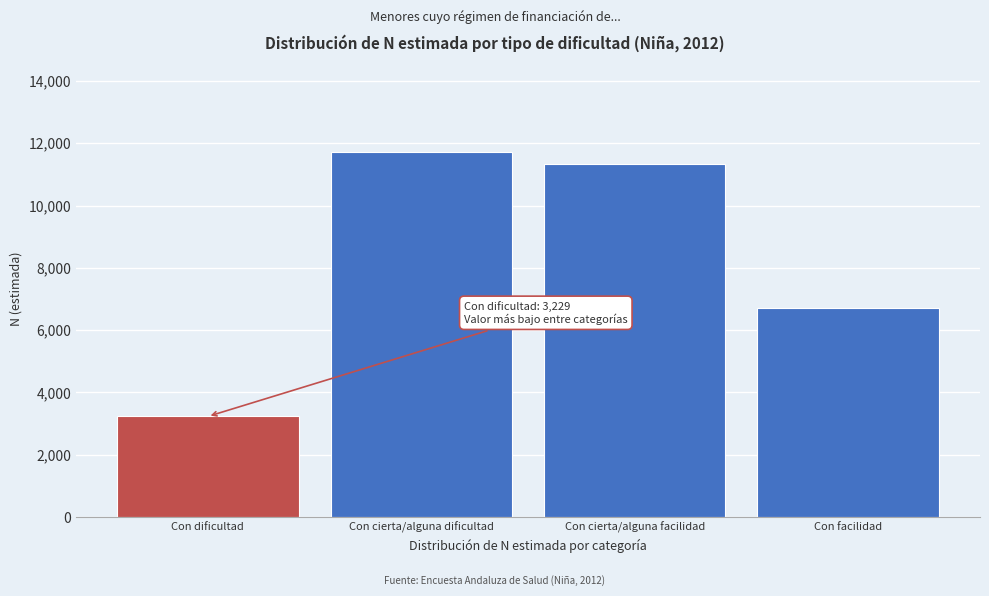

Reading left to right, transcribe all the data shown in this chart.

3229	11712	11349	6714